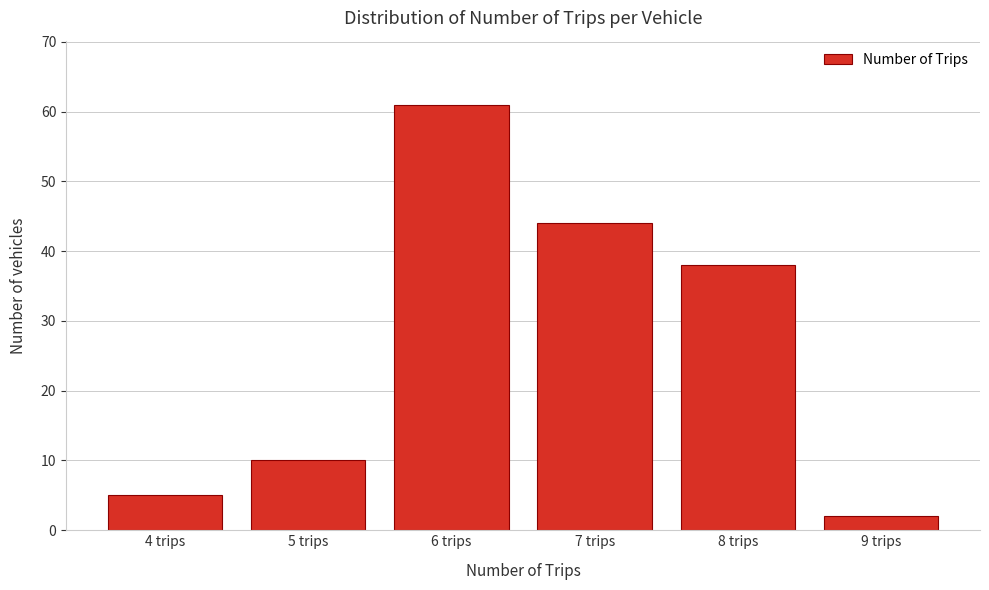

Reading right to left, what are all the values shown in this chart?

9 trips=2	8 trips=38	7 trips=44	6 trips=61	5 trips=10	4 trips=5